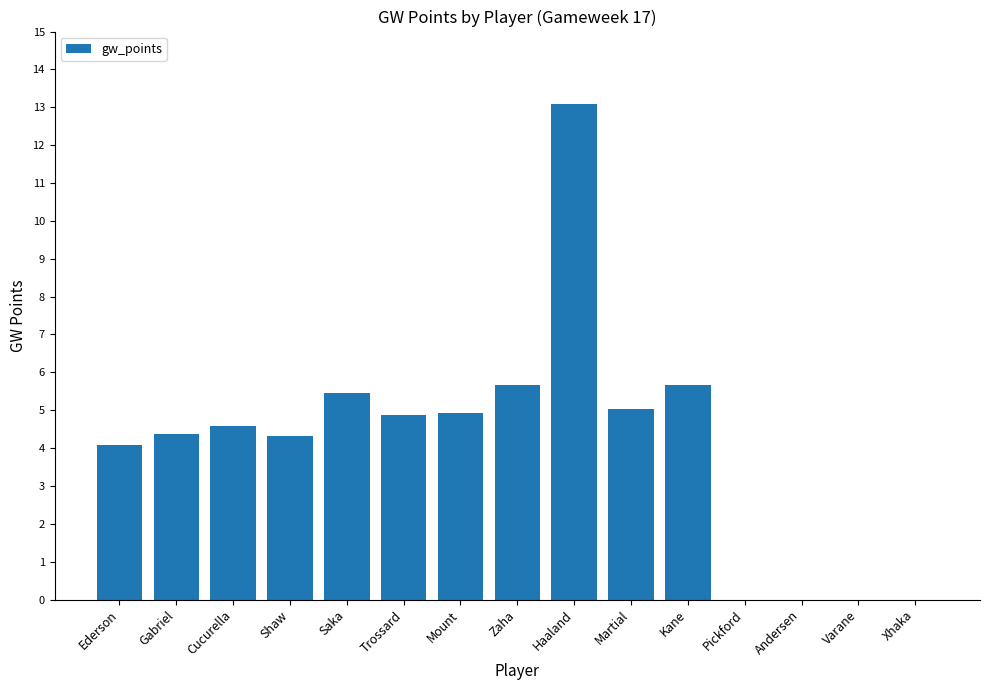

Which label corresponds to the largest value in the chart?

Haaland